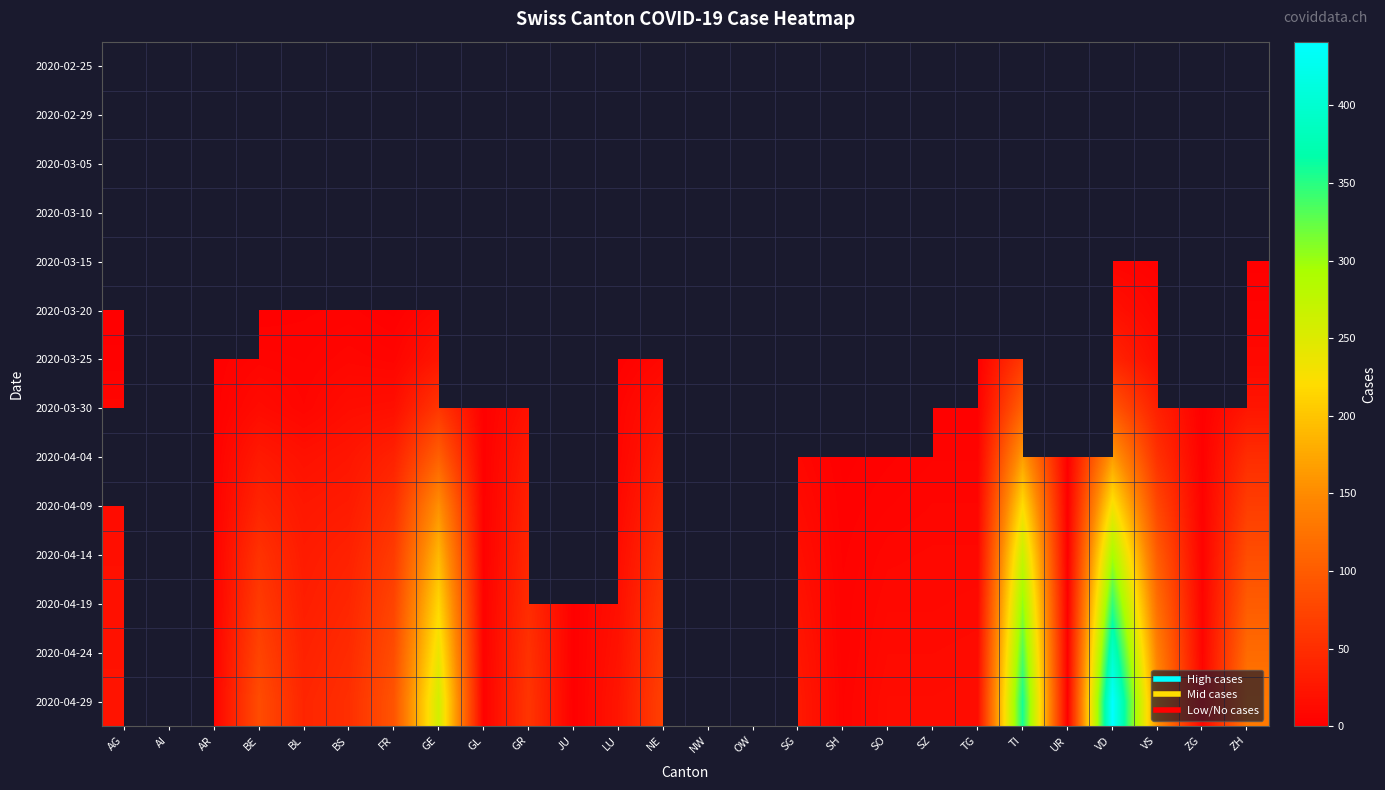

What is the maximum value shown in the chart?

441.0